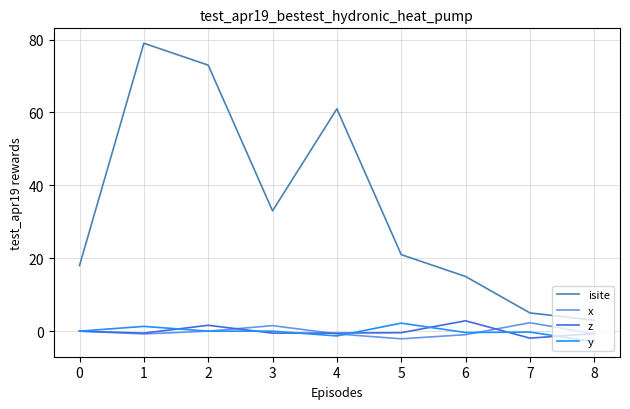

True or false: isite and y intersect in this chart.

False